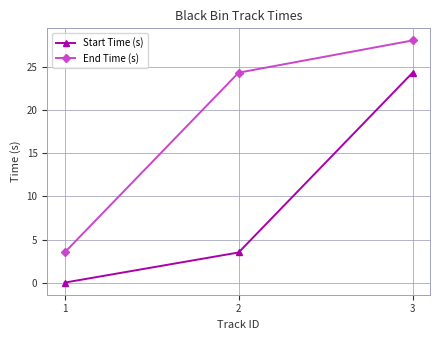

What is the value of the End Time (s) point at the 2nd from the left?

24.4